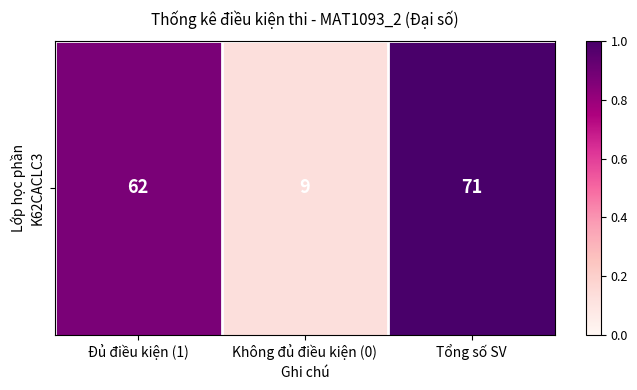

At which label is the value closest to 0?

Không đủ điều kiện (0)